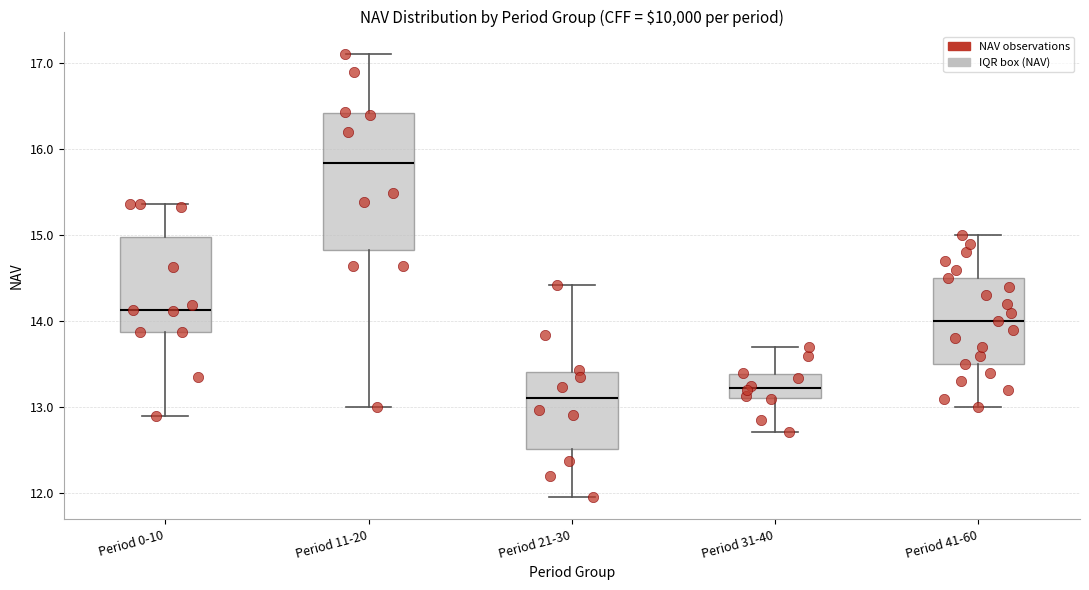

Which box is the tallest, from its lower edge to its upper edge?

Period 11-20